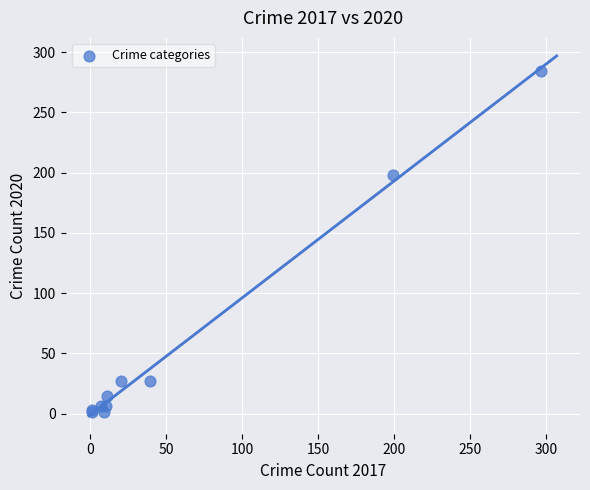

What Y value in the scatter plot is closest to 142?

198